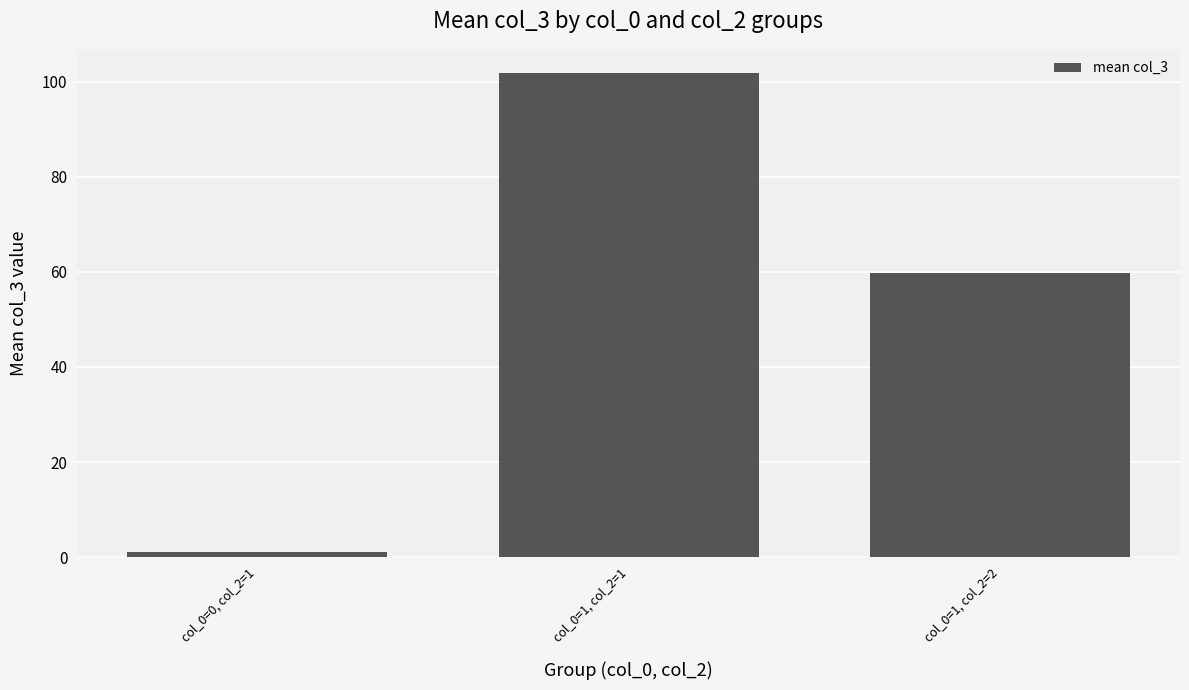

What is the maximum value shown in the chart?

101.8